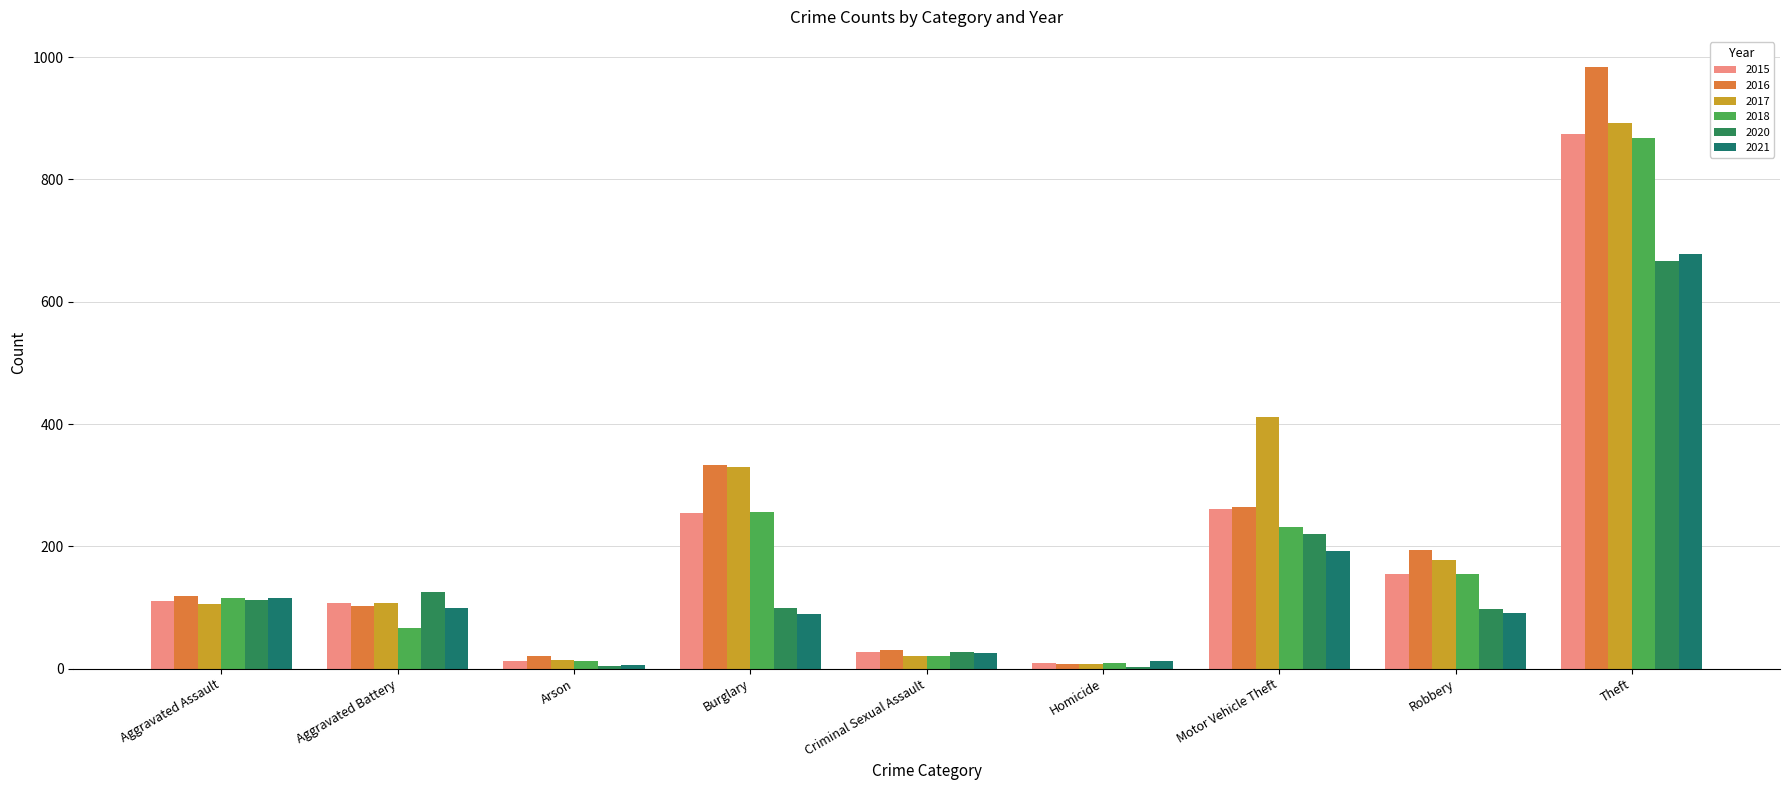

Are the bars horizontal?

No